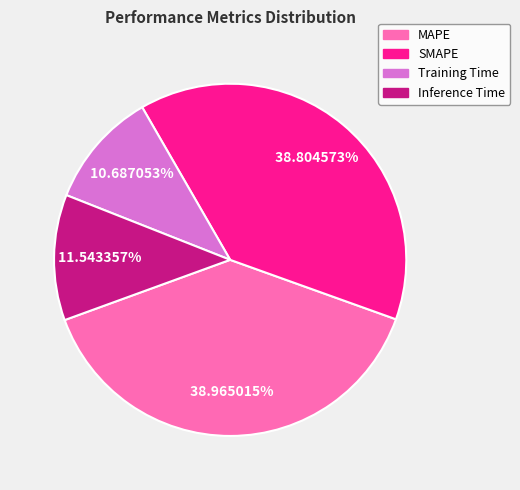

The Training Time slice represents 11% of the pie. True or false?

True